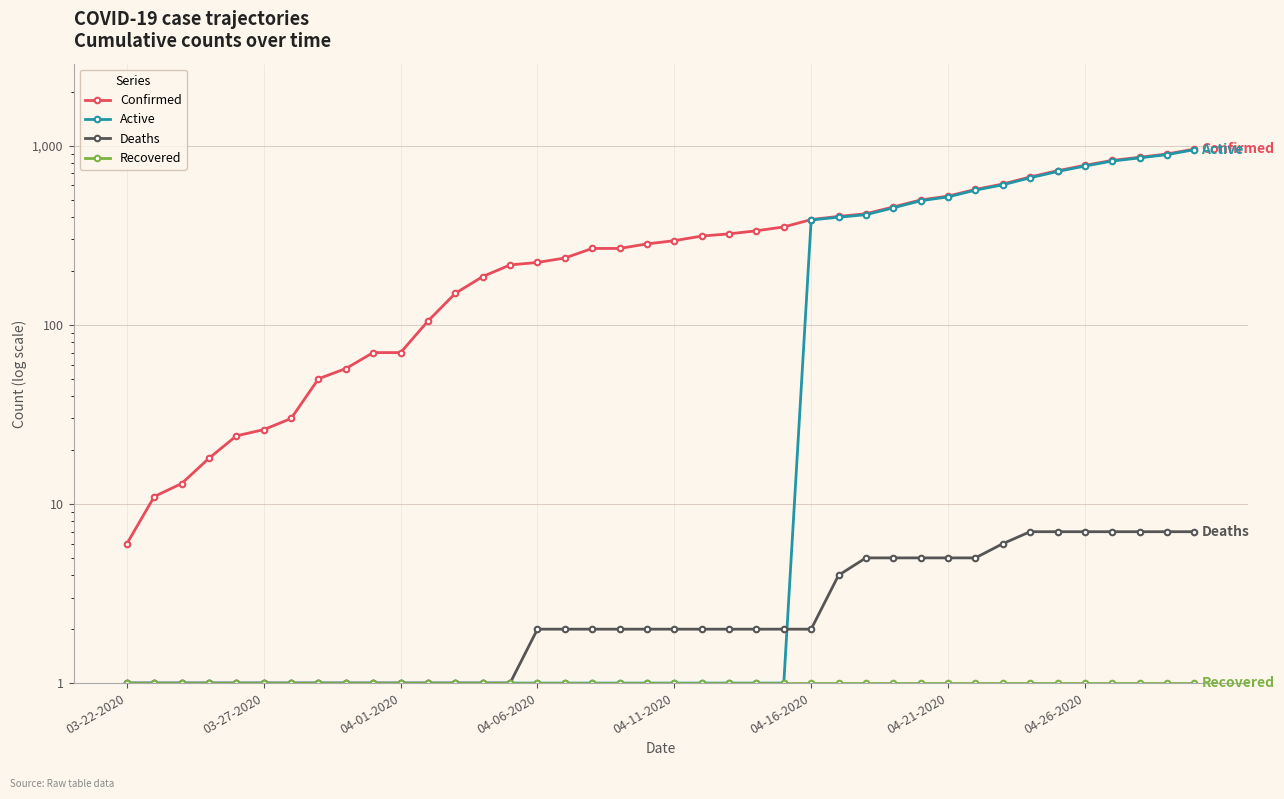

True or false: Deaths and Confirmed cross at least once.

False